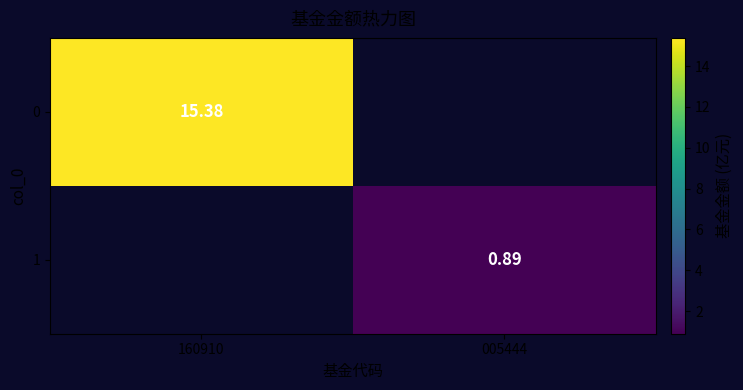

At how many categories does at least one series exceed 11?

1